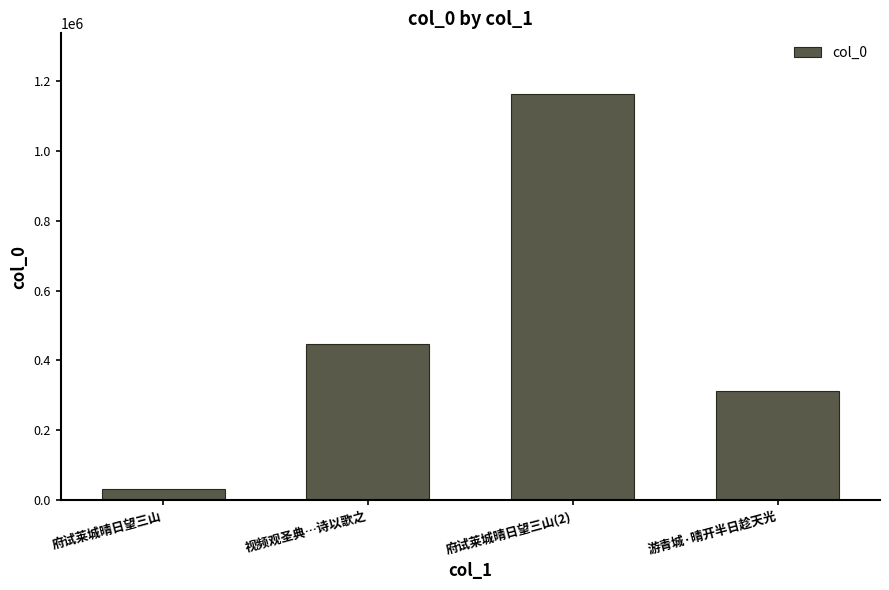

How many data points does each series have?

4